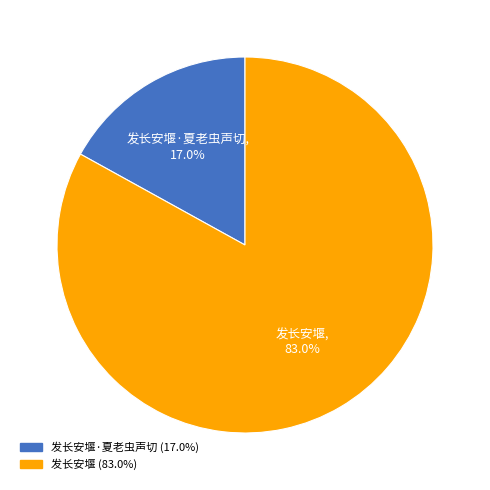

Which has a higher value, 发长安堰·夏老虫声切 (17.0%) or 发长安堰 (83.0%)?

发长安堰 (83.0%)